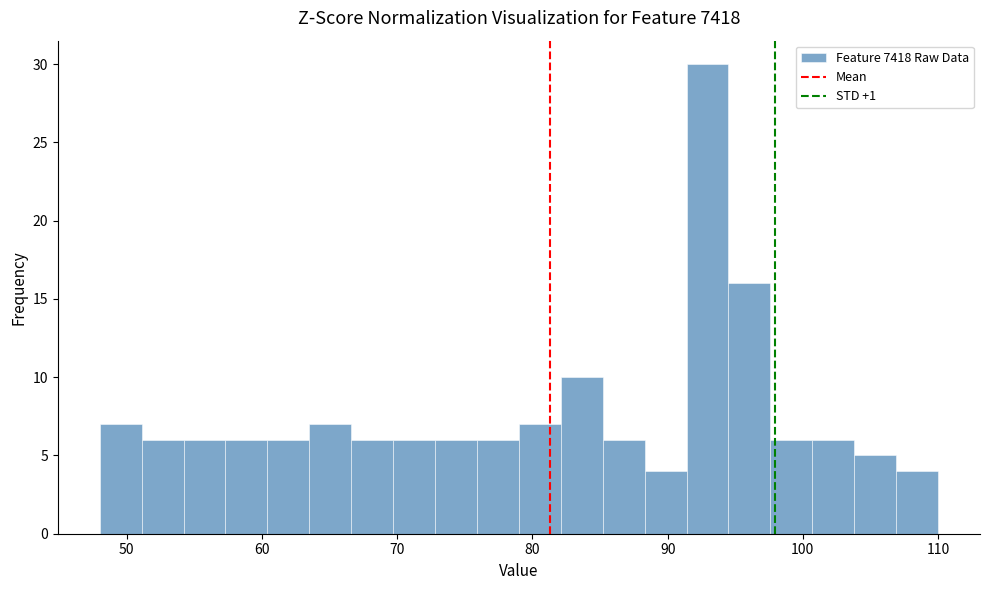

Around what value on the x-axis is the tallest bar? Give the approximate position of its centre, as read against the axis.

93